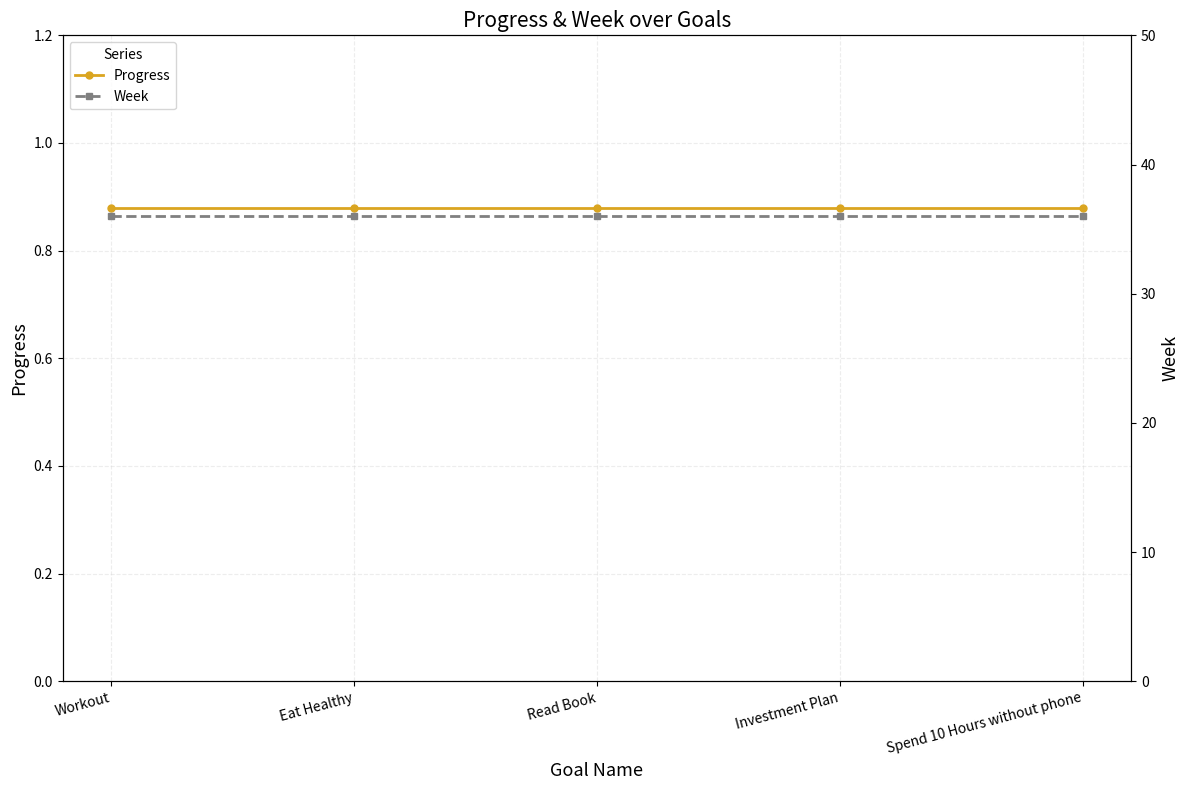

Reading left to right, transcribe all the data shown in this chart.

Progress: Workout=0.9	Eat Healthy=0.9	Read Book=0.9	Investment Plan=0.9	Spend 10 Hours without phone=0.9
Week: Workout=36.0	Eat Healthy=36.0	Read Book=36.0	Investment Plan=36.0	Spend 10 Hours without phone=36.0